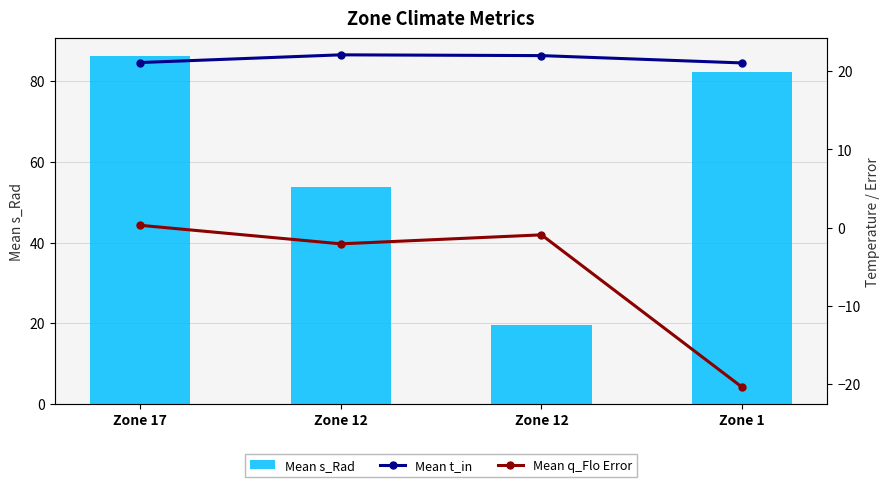

List the series in order of their peak value, lowest first.

Mean q_Flo Error, Mean t_in, Mean s_Rad